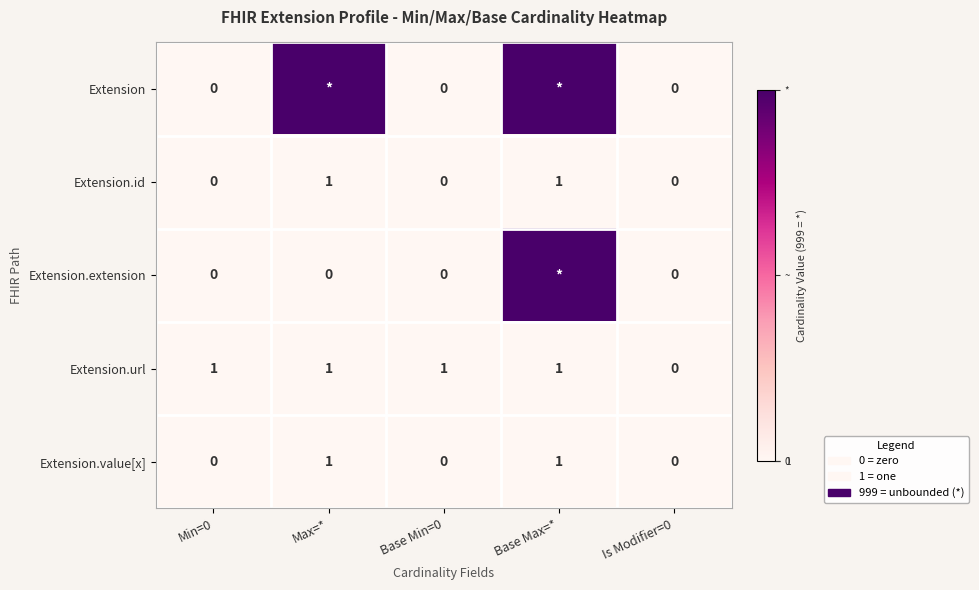

Which series changed the most between Min=0 and Is Modifier=0?

Extension.url